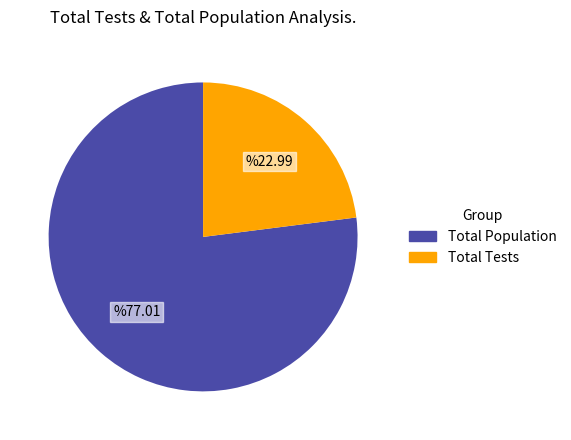

Does any single category account for the majority?

Yes